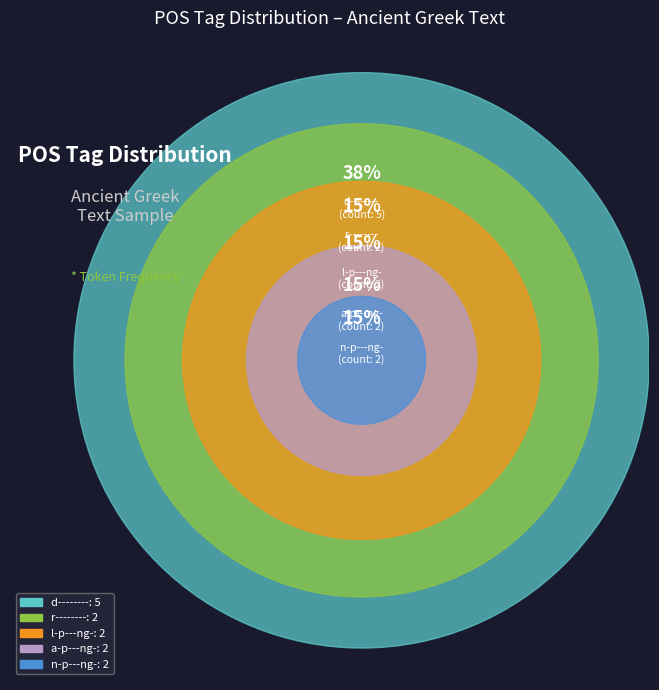

How many slices are in this pie chart?

5